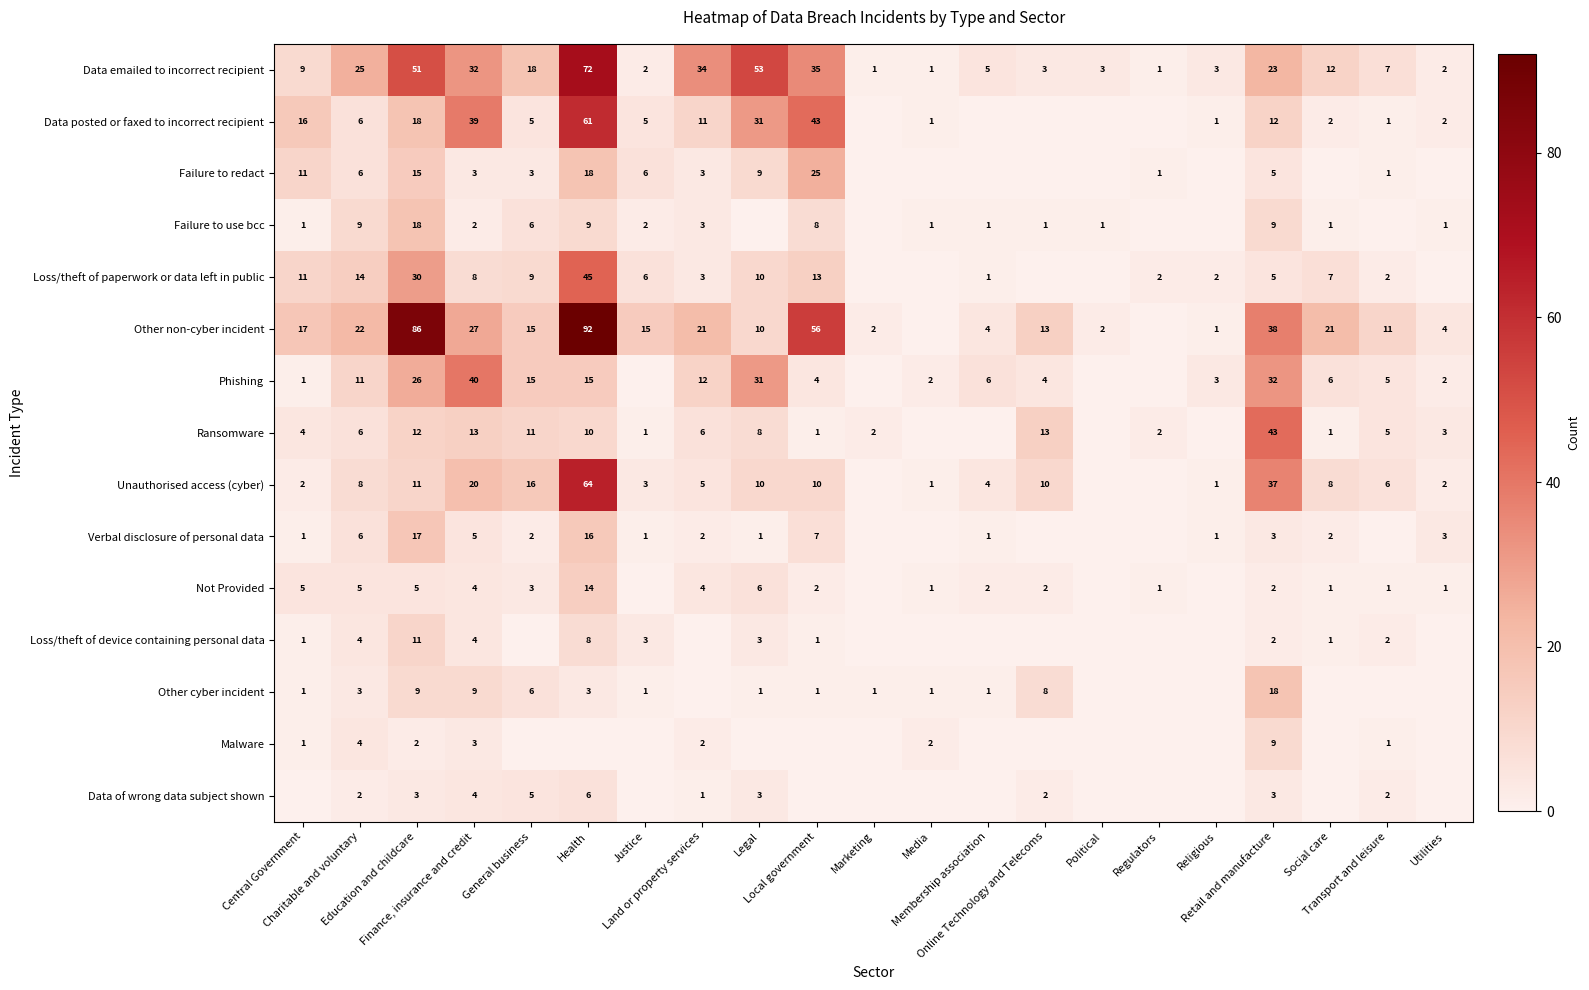

What is the difference between the Data emailed to incorrect recipient values at Transport and leisure and Local government?

28